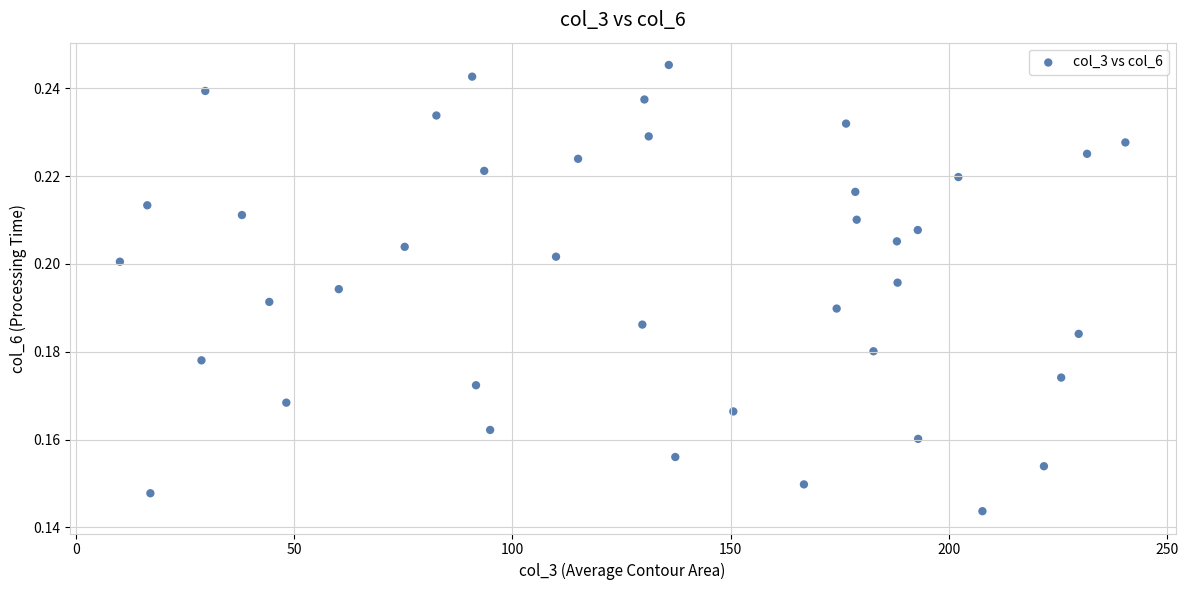

What is the range of X values (max minus min)?

230.4